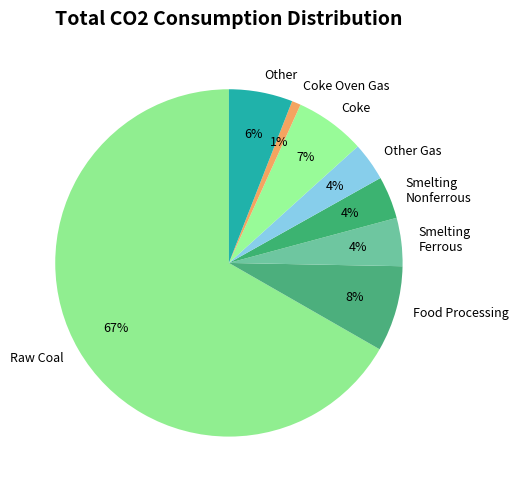

To the nearest percent, what portion does Smelting Ferrous represent?

4%